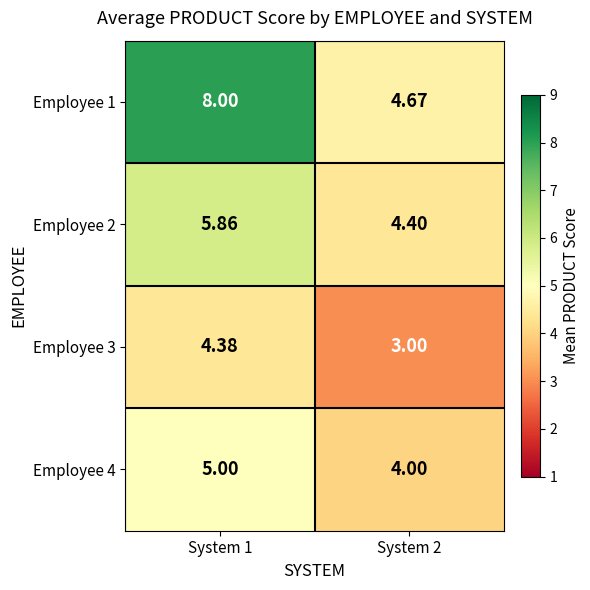

Is the value of Employee 1 at System 1 greater than the value of Employee 2 at System 1?

Yes